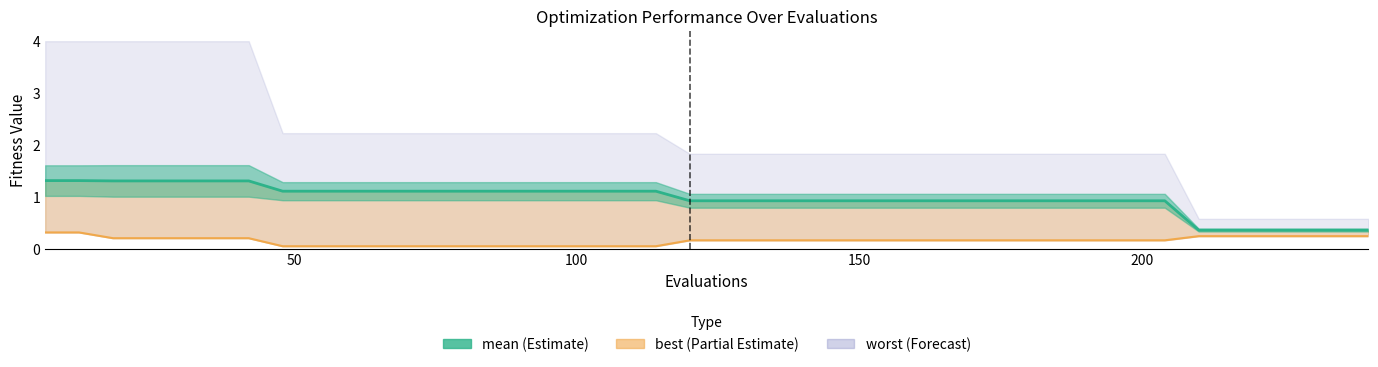

True or false: best has more than 0 interior local peaks.

False